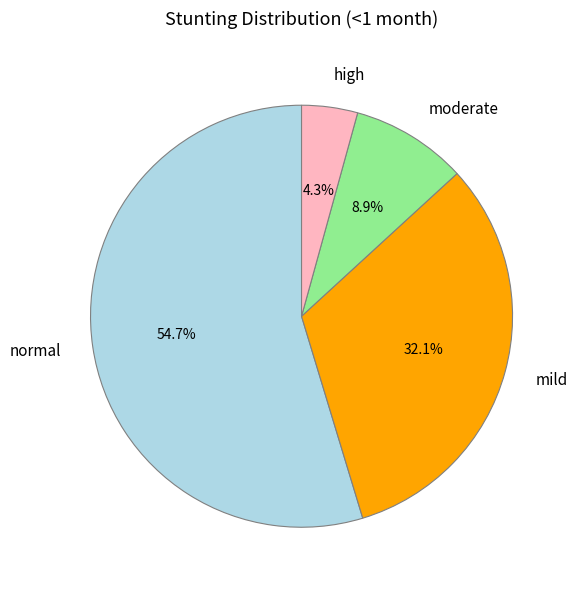

How much of the chart is everything except mild?

67.9%